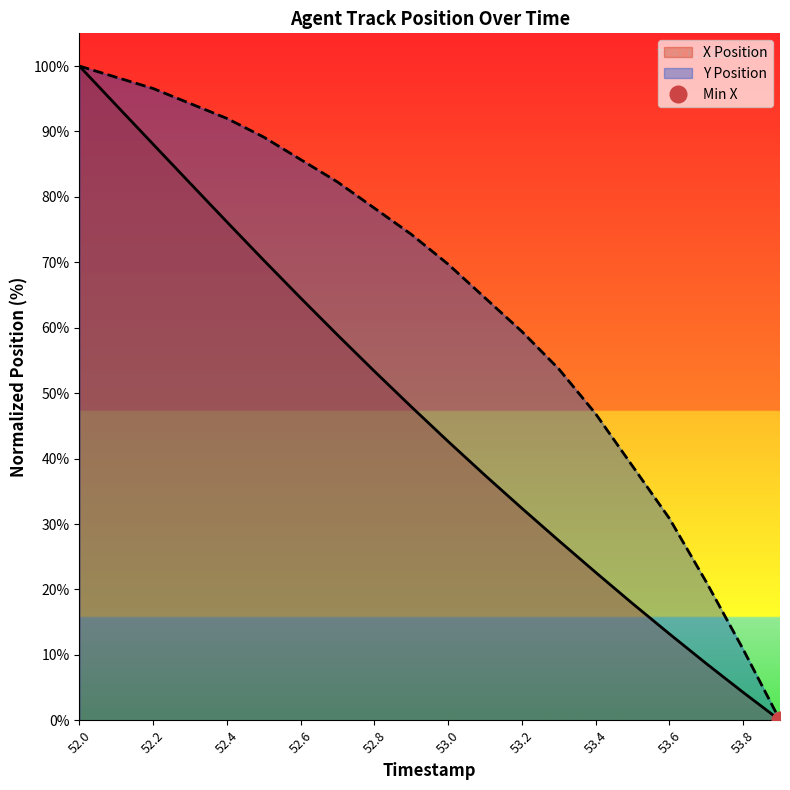

True or false: X Position and Y Position intersect in this chart.

False